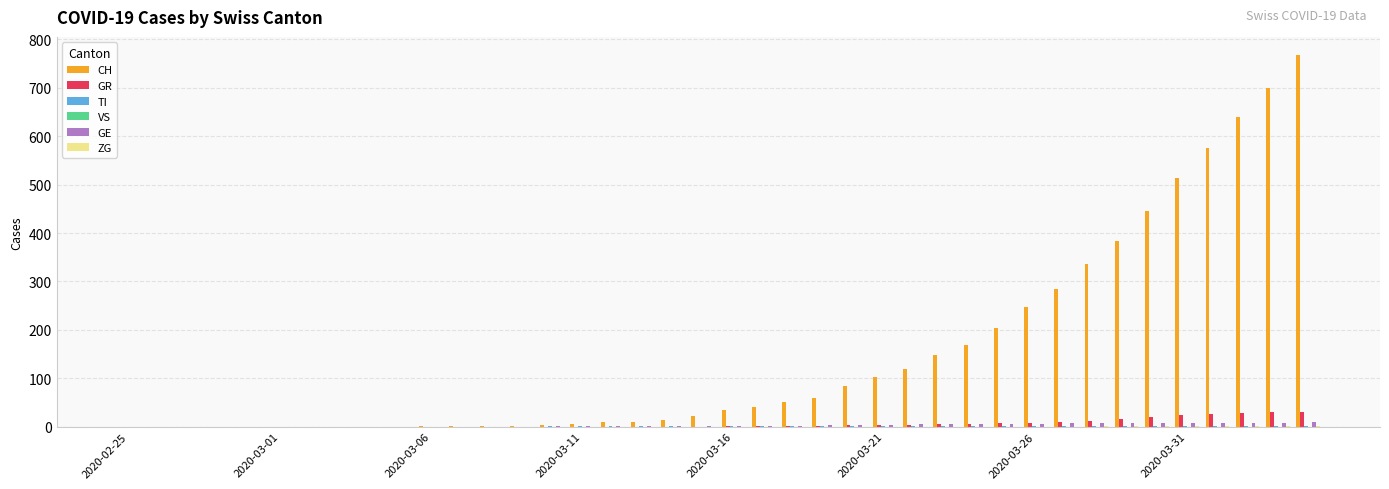

What is the highest value of the GR series?

30